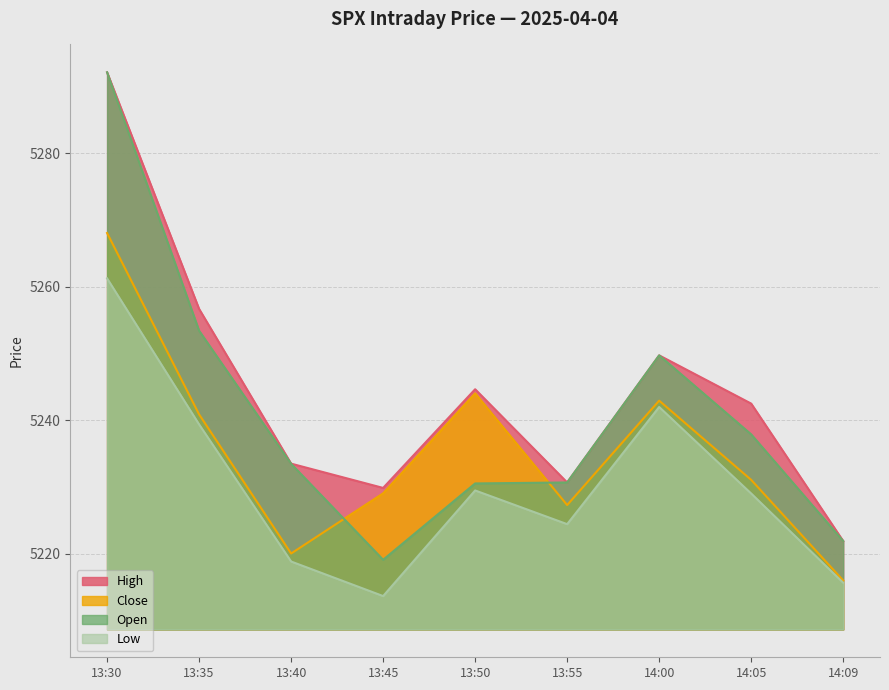

Where does the high series first go above 5242?

13:30